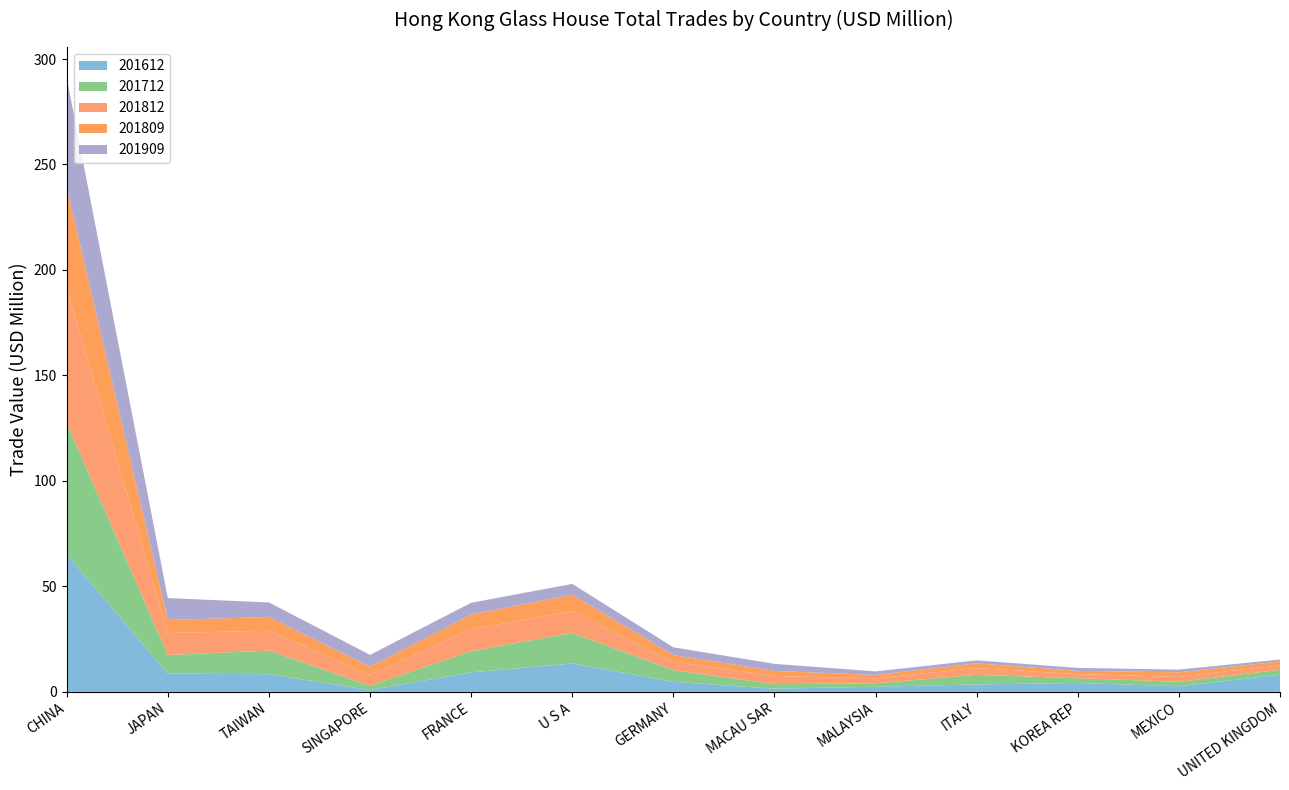

Reading left to right, list all the values displayed in this chart.

201612: CHINA=65.1	JAPAN=8.6	TAIWAN=8.4	SINGAPORE=0.9	FRANCE=9.2	U S A=13.4	GERMANY=4.7	MACAU SAR=1.5	MALAYSIA=2.4	ITALY=3.5	KOREA REP=4.2	MEXICO=2.6	UNITED KINGDOM=8.1
201712: CHINA=62.4	JAPAN=8.8	TAIWAN=11.2	SINGAPORE=2.0	FRANCE=10.0	U S A=14.5	GERMANY=5.5	MACAU SAR=2.2	MALAYSIA=1.6	ITALY=4.6	KOREA REP=2.3	MEXICO=2.1	UNITED KINGDOM=2.3
201812: CHINA=63.8	JAPAN=10.5	TAIWAN=9.4	SINGAPORE=5.2	FRANCE=10.4	U S A=10.3	GERMANY=4.1	MACAU SAR=3.9	MALAYSIA=2.4	ITALY=3.2	KOREA REP=1.9	MEXICO=2.4	UNITED KINGDOM=2.2
201809: CHINA=47.9	JAPAN=6.1	TAIWAN=6.5	SINGAPORE=3.9	FRANCE=7.0	U S A=7.8	GERMANY=3.2	MACAU SAR=2.4	MALAYSIA=1.6	ITALY=2.3	KOREA REP=1.6	MEXICO=2.1	UNITED KINGDOM=1.8
201909: CHINA=52.0	JAPAN=10.4	TAIWAN=6.9	SINGAPORE=5.6	FRANCE=5.6	U S A=5.1	GERMANY=3.7	MACAU SAR=3.4	MALAYSIA=1.7	ITALY=1.4	KOREA REP=1.4	MEXICO=1.3	UNITED KINGDOM=0.9